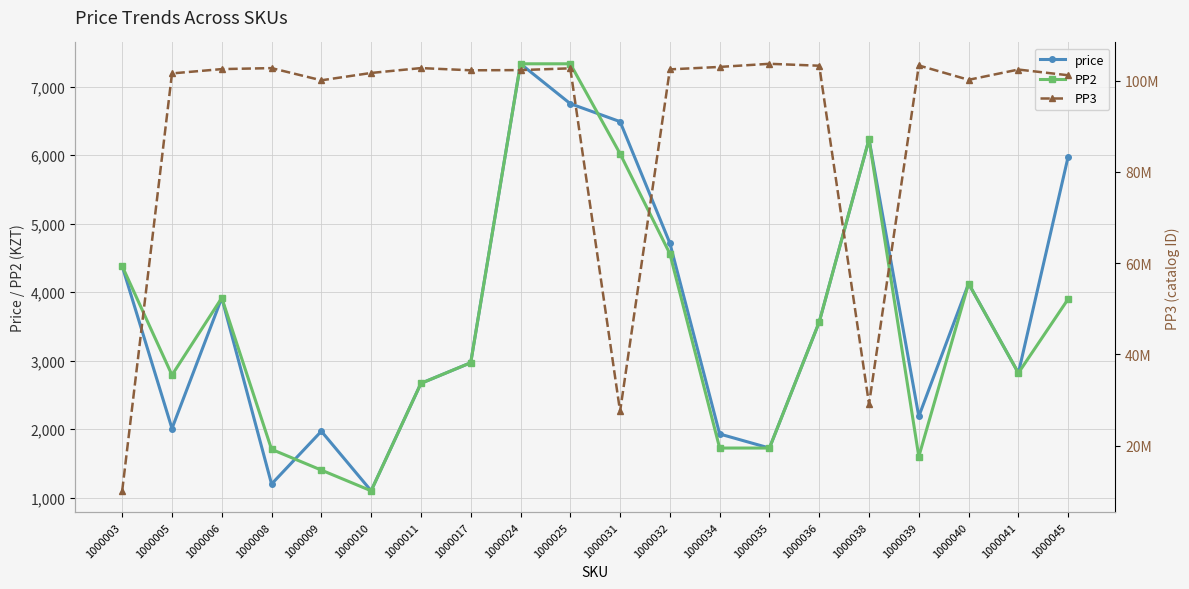

The PP3 series shows 67668860 at 1000010. True or false?

False